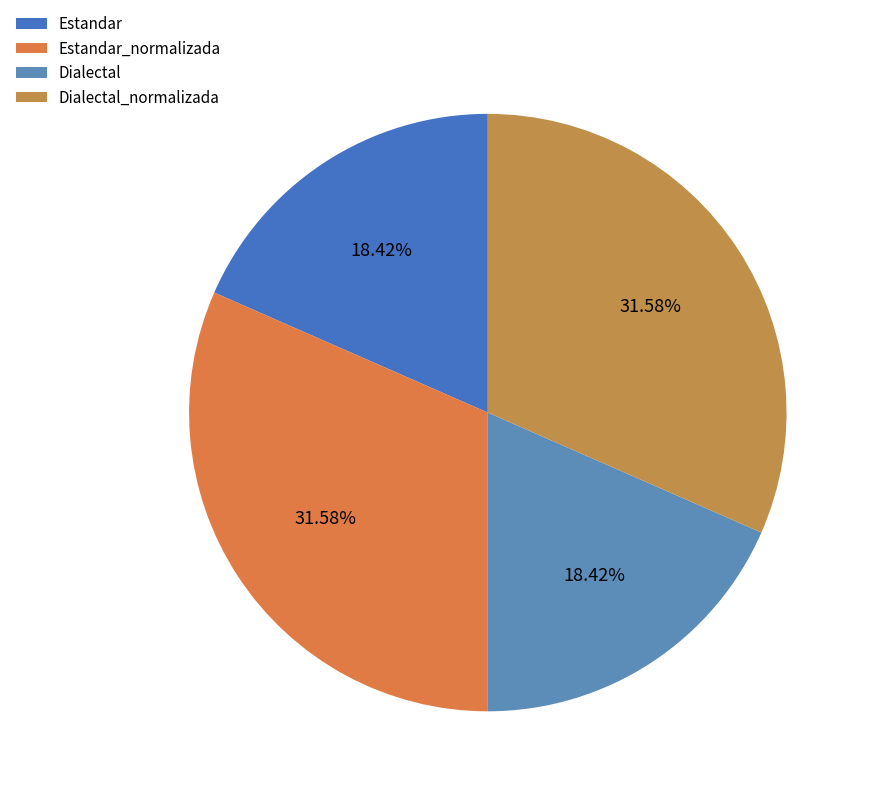

To the nearest percent, what is the combined percentage of Dialectal and Estandar?

37%